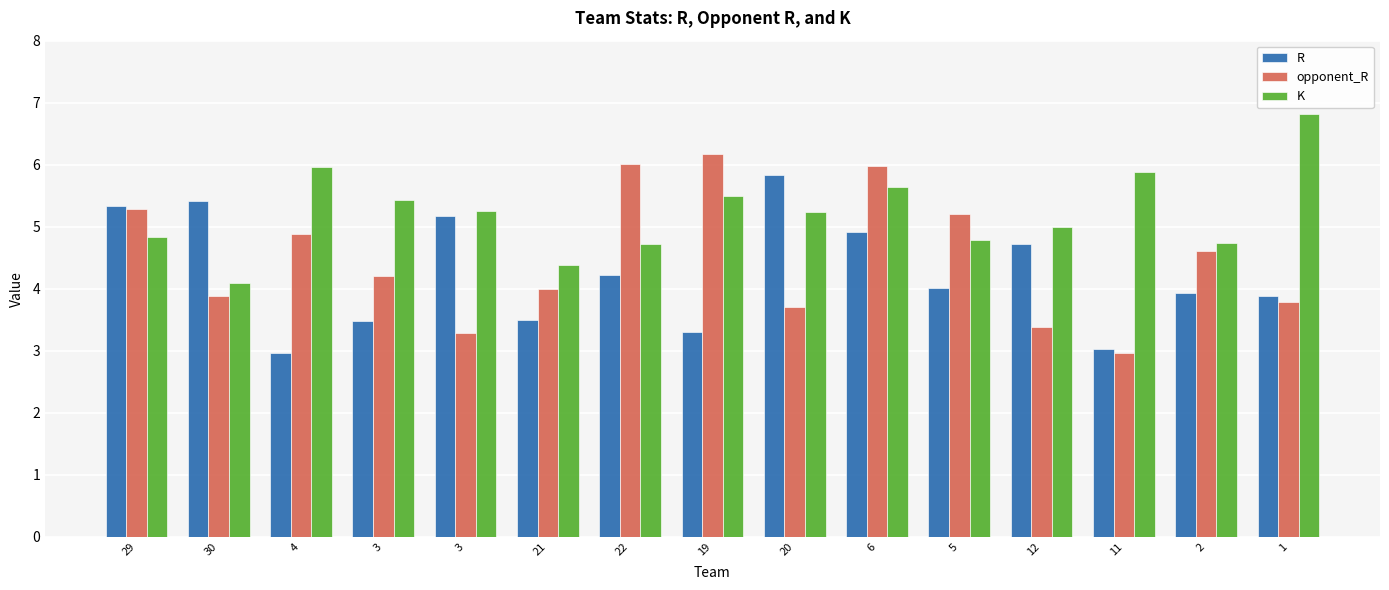

How many groups of bars are there?

15